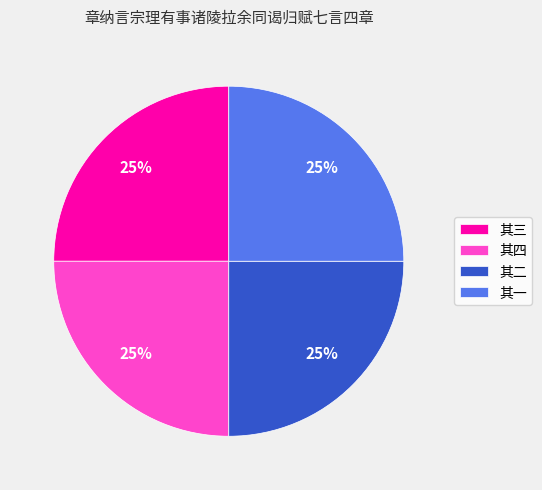

Is there a majority slice in this chart?

No